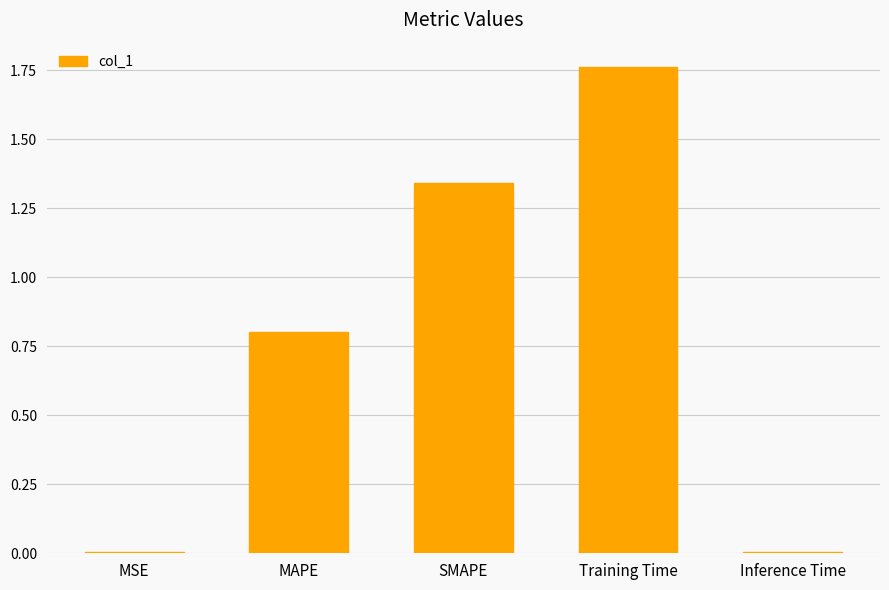

What is the change in value from SMAPE to Training Time?

+0.4